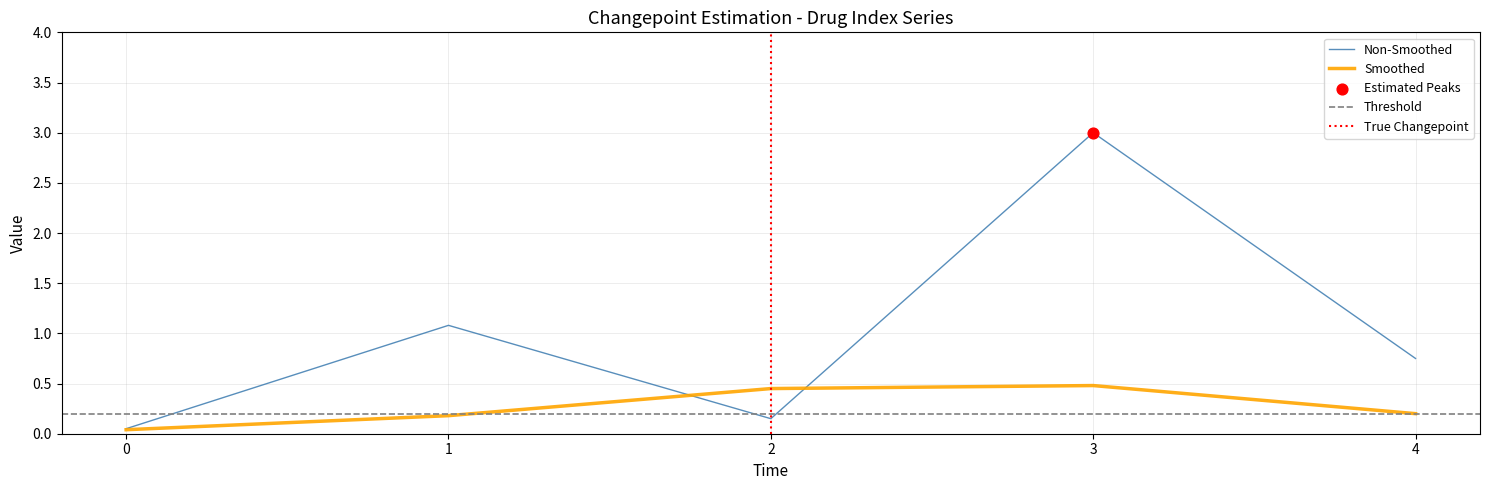

Which series contains the lowest Y value?

Non-Smoothed